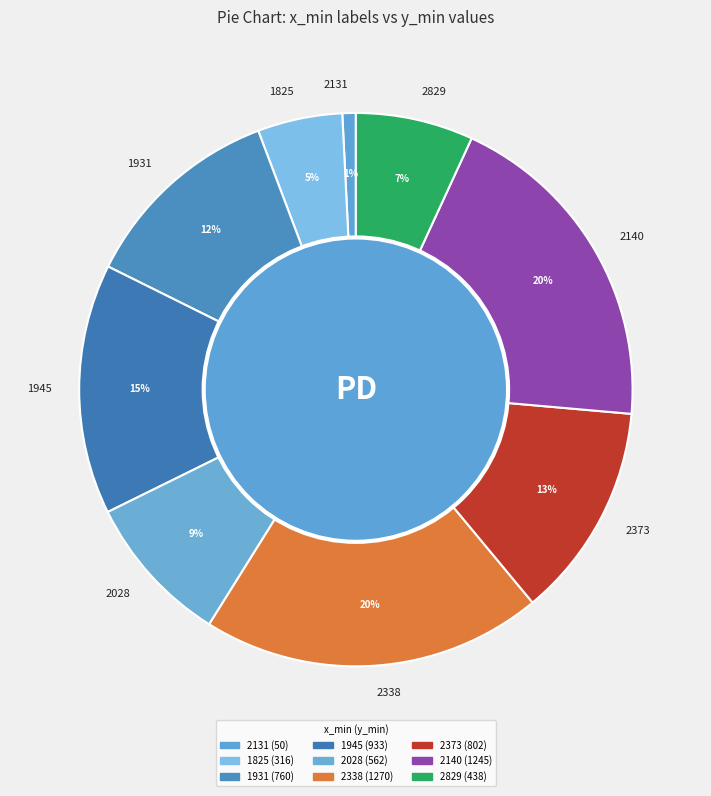

Count the number of slices in the pie.

9